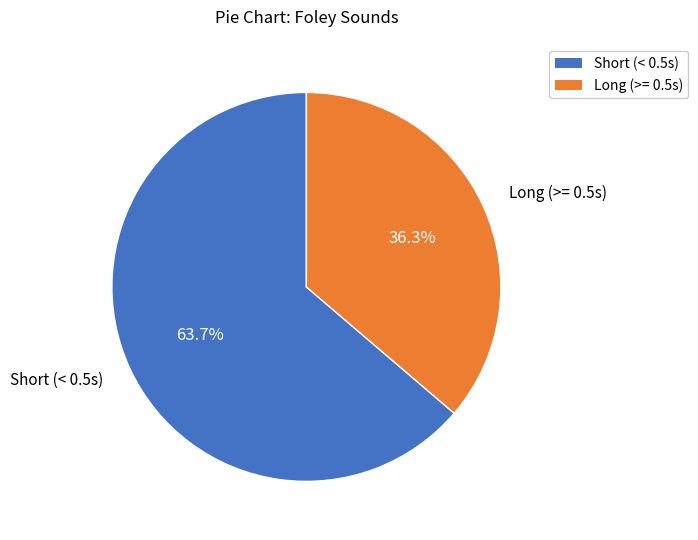

To the nearest percent, what is the difference between the largest and smallest slice percentages?

27%